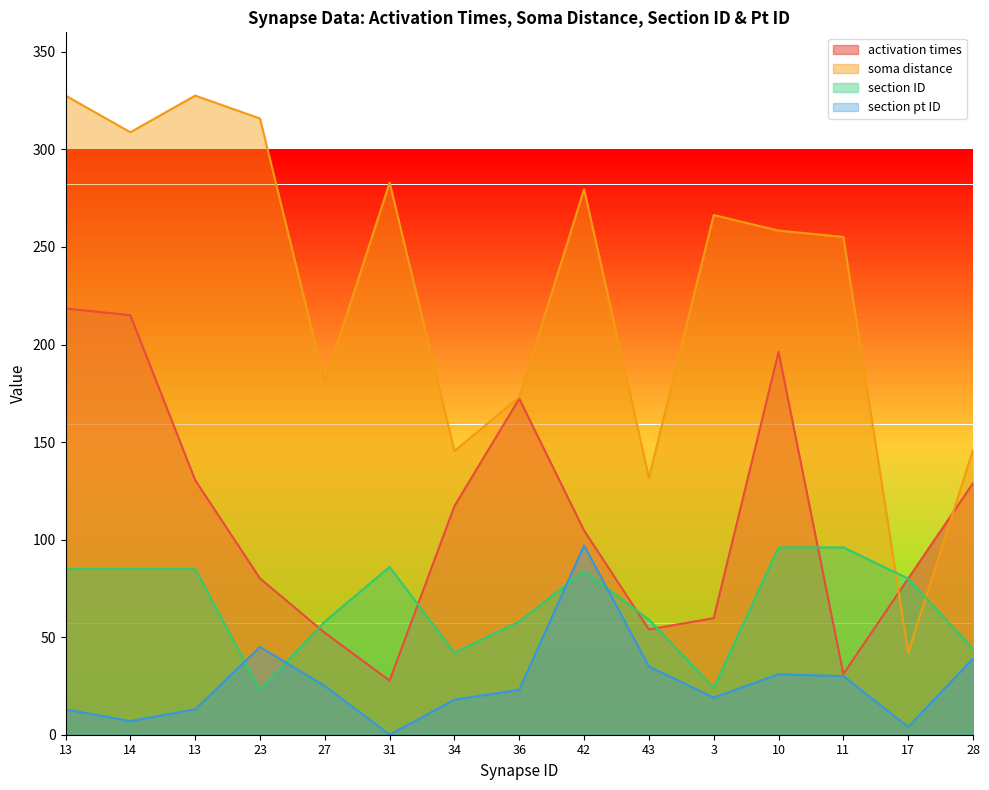

Reading left to right, what are all the values shown in this chart?

activation times: 218.5	215.0	130.5	80.1	52.2	27.7	117.2	172.2	104.7	54.0	59.8	196.2	31.1	80.0	128.9
soma distance: 327.6	308.8	327.6	315.9	180.6	283.0	145.4	173.1	279.6	131.7	266.3	258.4	255.1	42.0	145.9
section ID: 85.0	85.0	85.0	23.0	58.0	86.0	42.0	58.0	84.0	59.0	24.0	96.0	96.0	80.0	44.0
section pt ID: 13.0	7.0	13.0	45.0	25.0	0.0	18.0	23.0	97.0	35.0	19.0	31.0	30.0	4.0	39.0